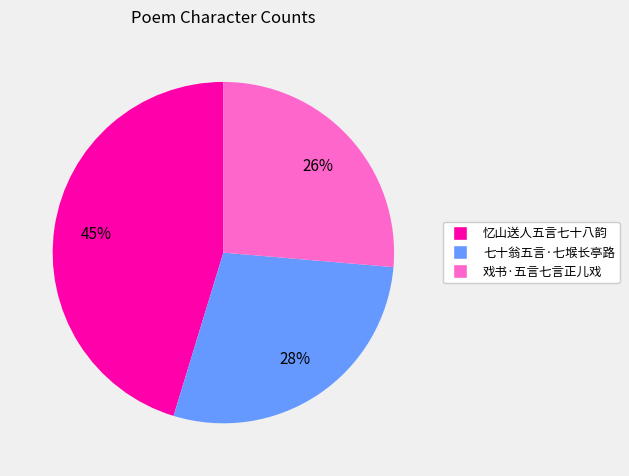

Is the sum of 忆山送人五言七十八韵 and 戏书·五言七言正儿戏 greater than half?

Yes